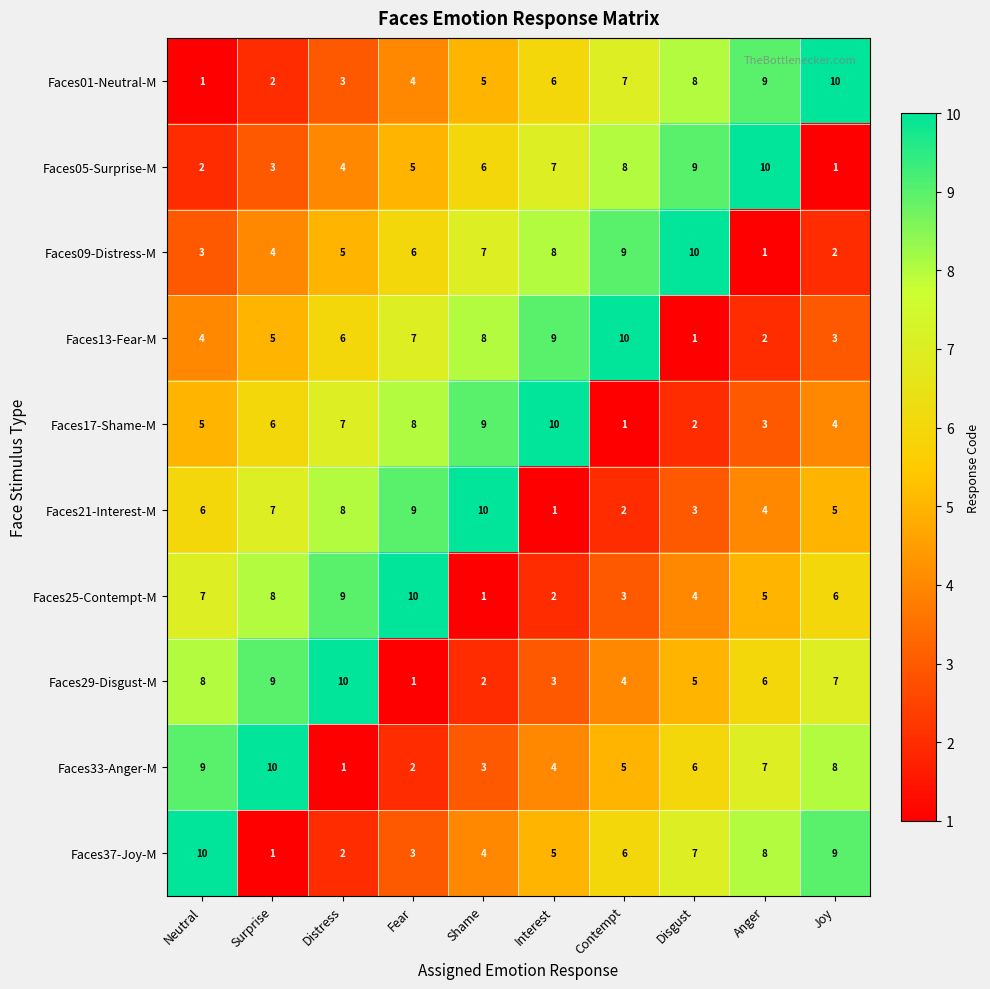

The value of Faces33-Anger-M at Surprise is 10. True or false?

True